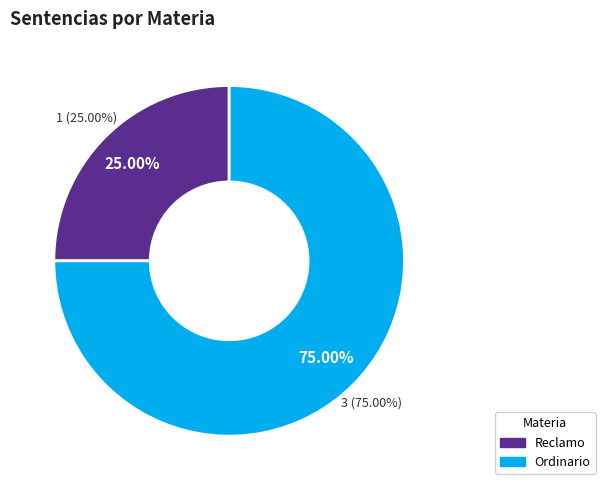

Is there a majority slice in this chart?

Yes